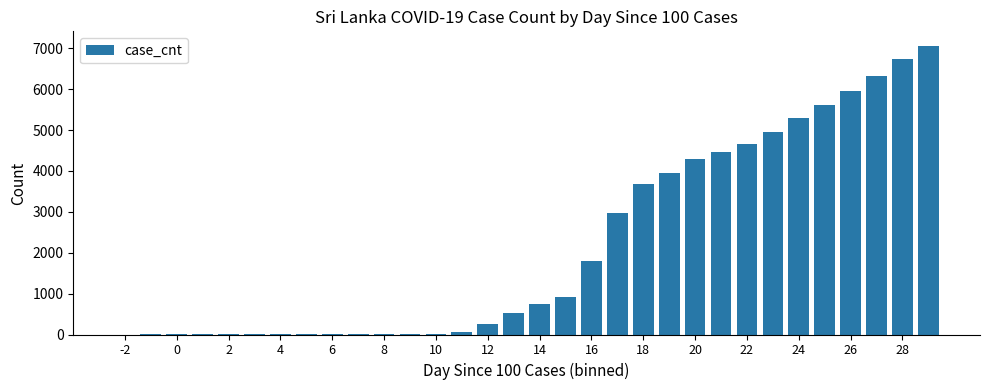

What is the greatest value displayed?

7060